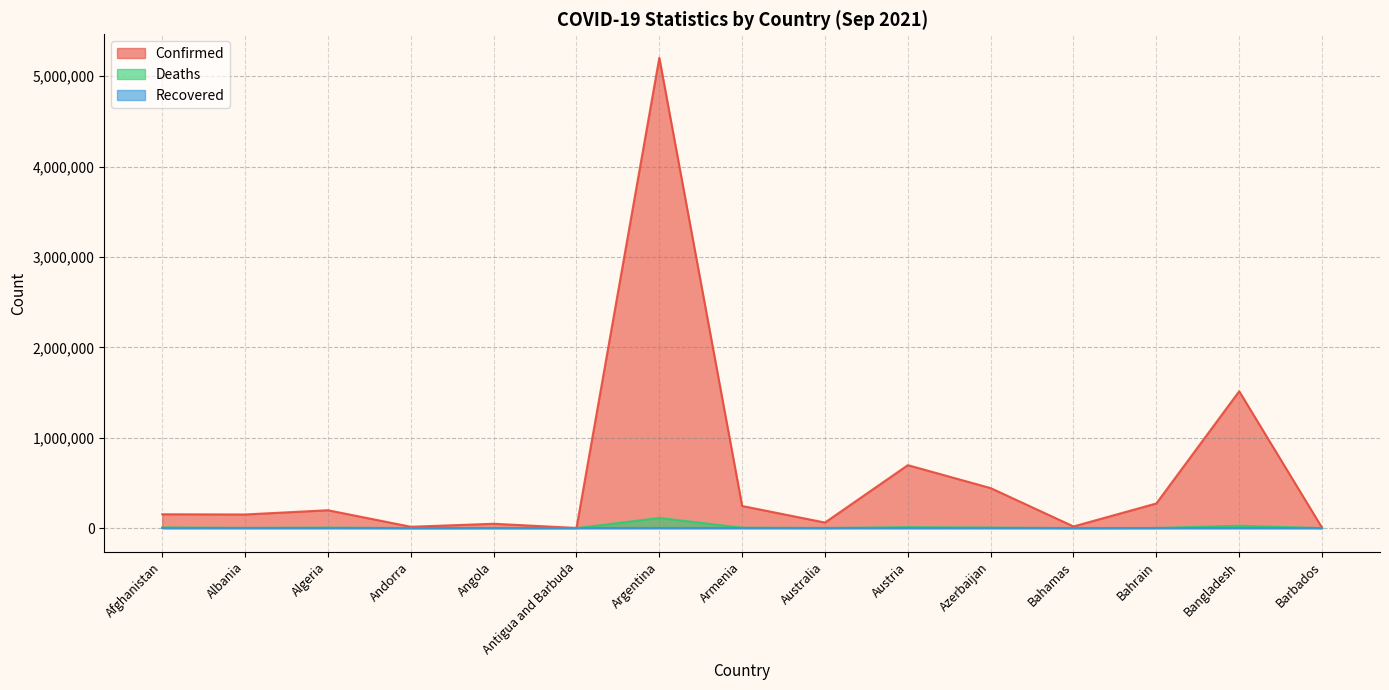

True or false: Deaths and Confirmed cross at least once.

False